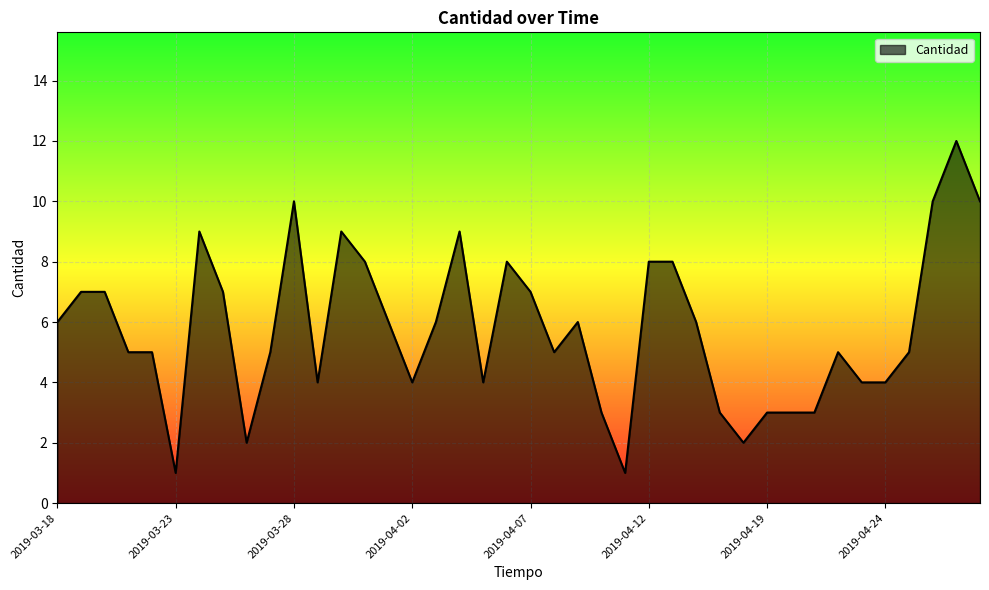

What is the greatest value displayed?

12